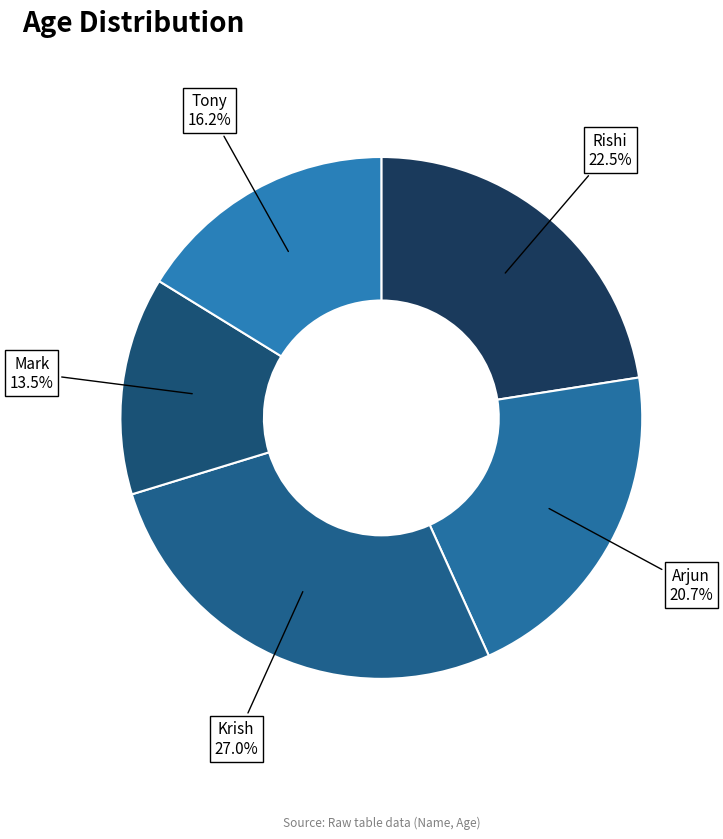

How many segments does this pie chart have?

5